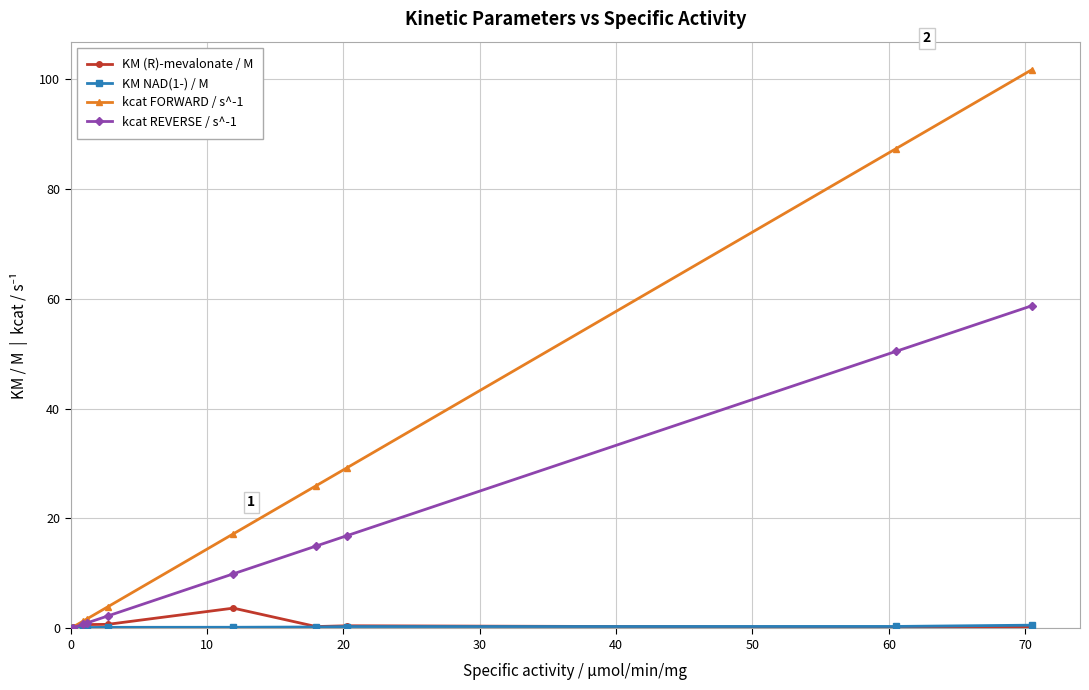

Which series has the largest total across all categories?

kcat FORWARD / s^-1